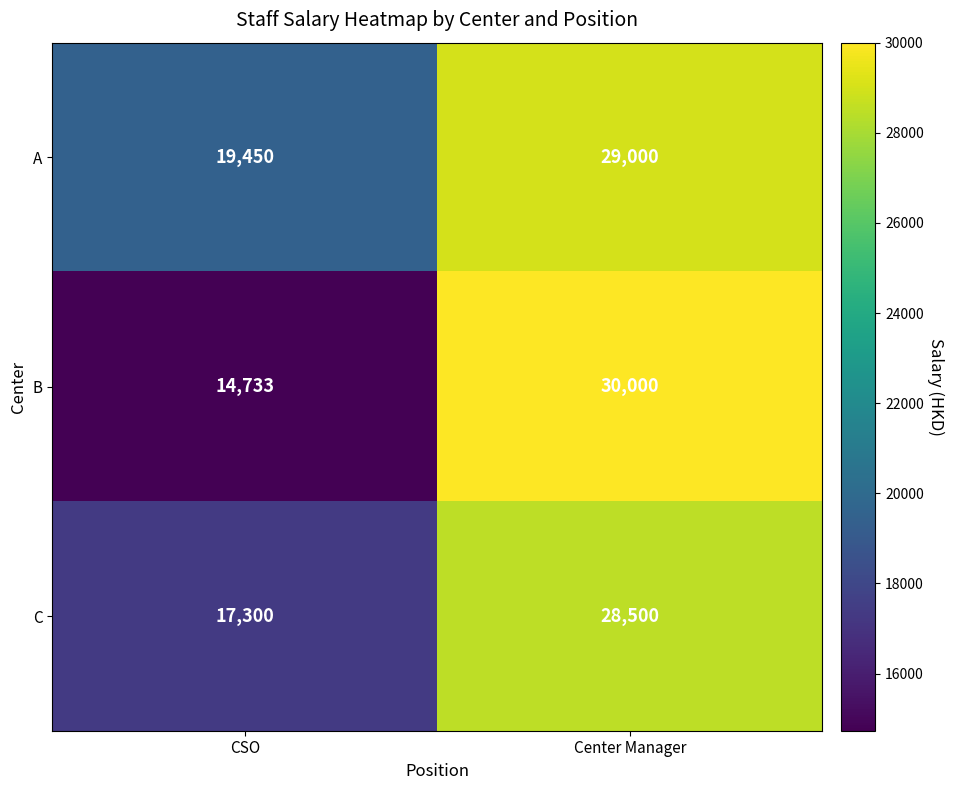

Is it true that B equals 7527 at CSO?

False